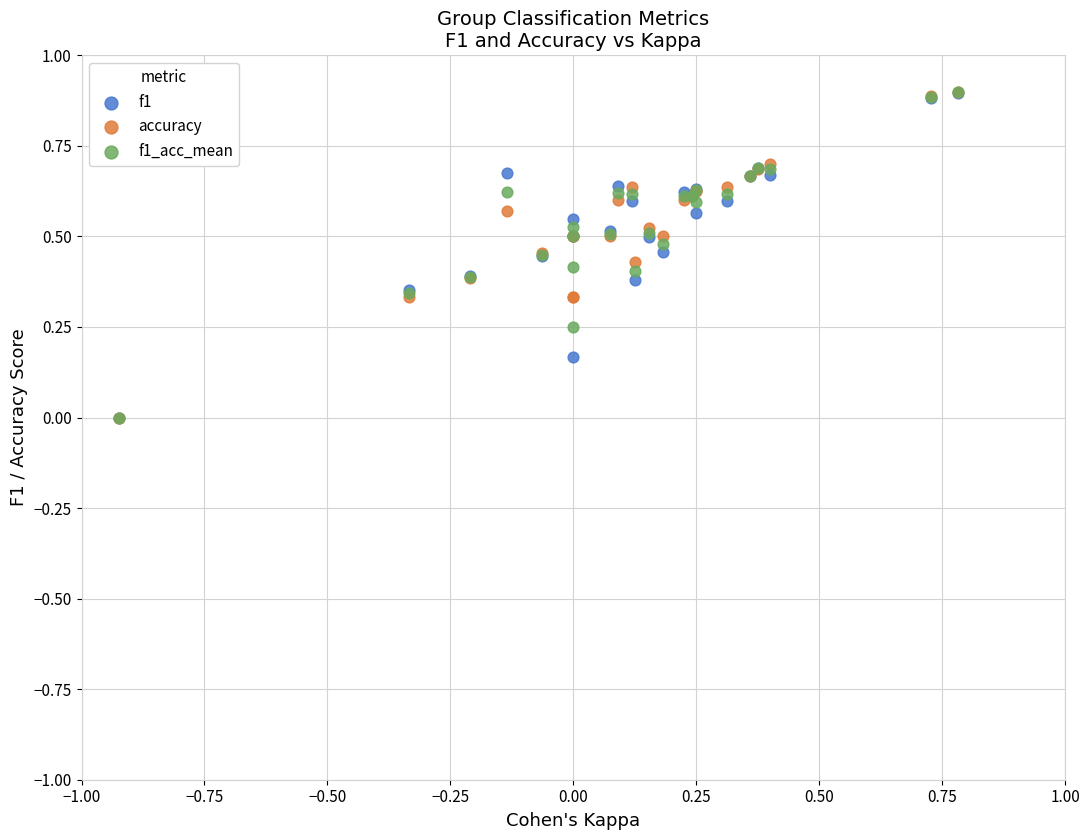

Which series has the largest Y range (max minus min)?

accuracy